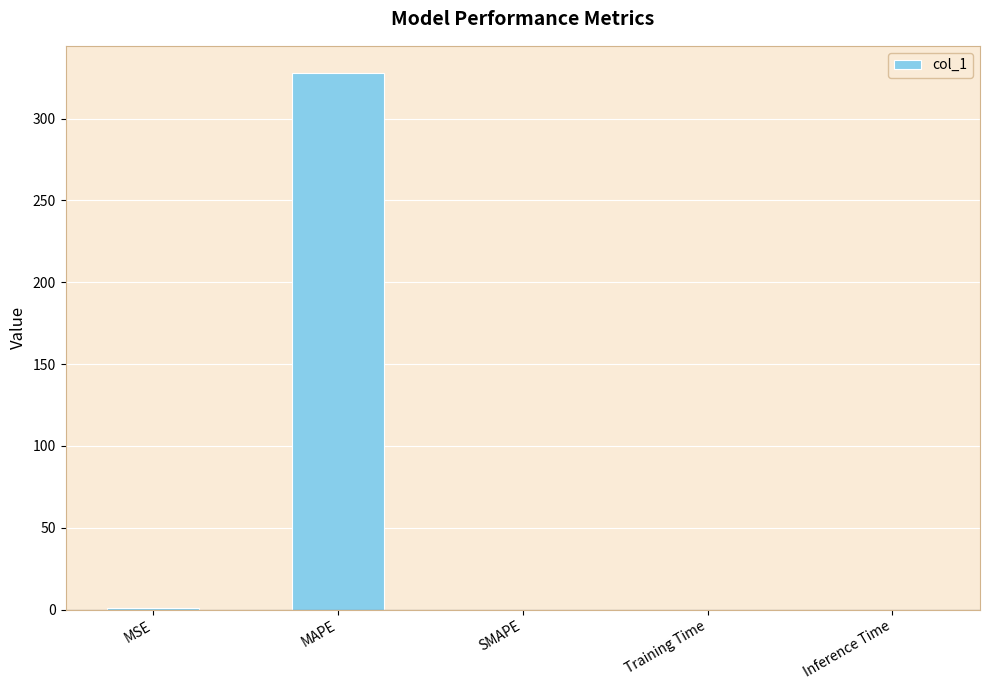

Between MAPE and SMAPE, which is larger?

MAPE